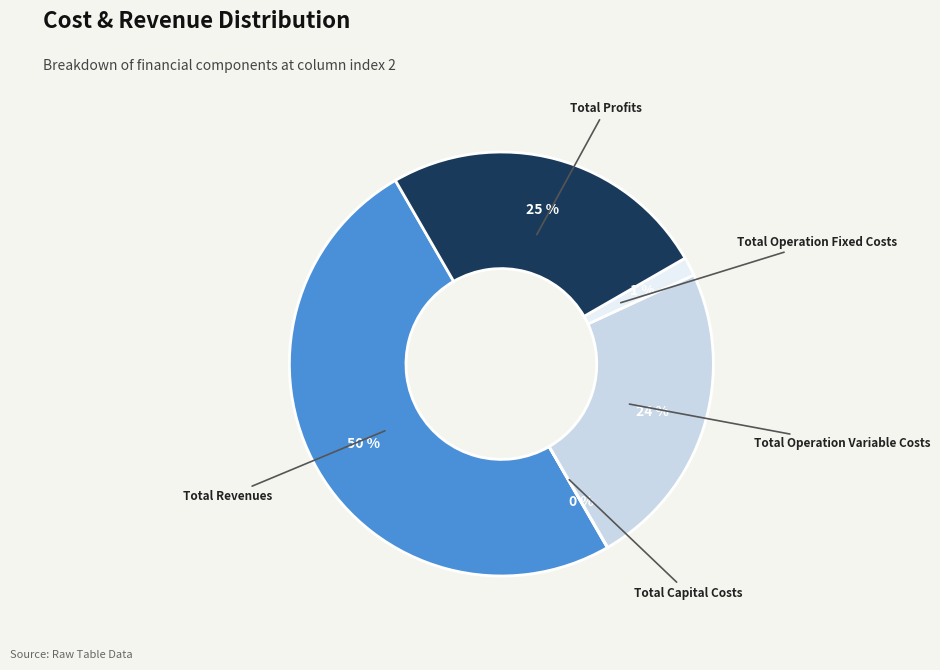

The Total Operation Fixed Costs slice represents 1% of the pie. True or false?

True